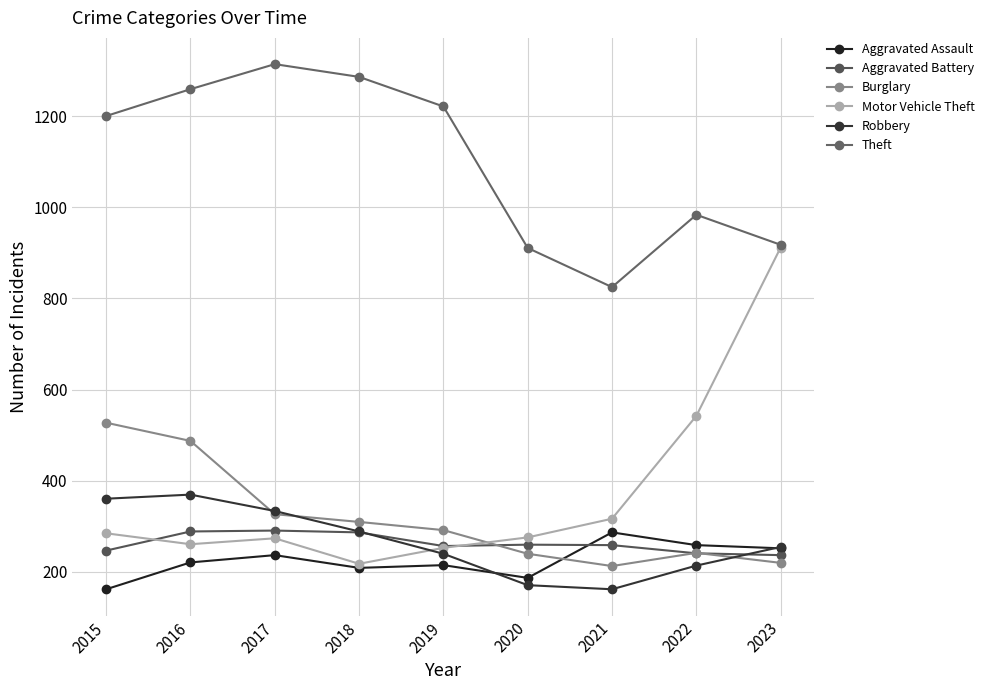

Does the chart have visible grid lines?

Yes